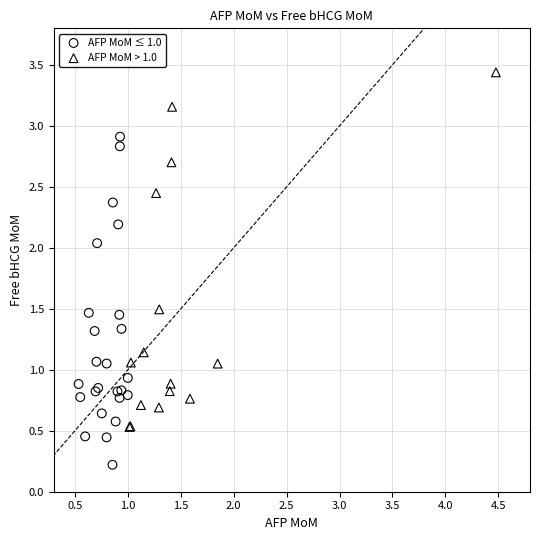

Which series contains the highest Y value?

AFP MoM > 1.0